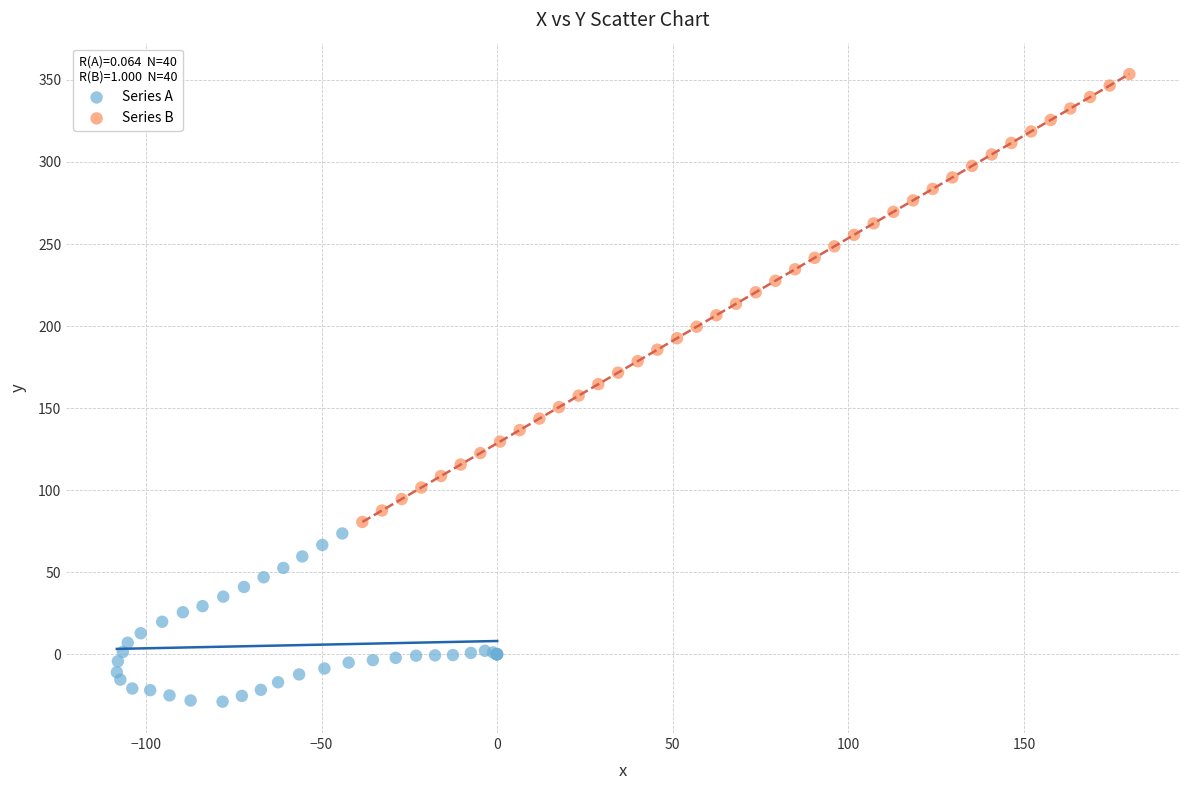

Which series contains the lowest Y value?

Series A